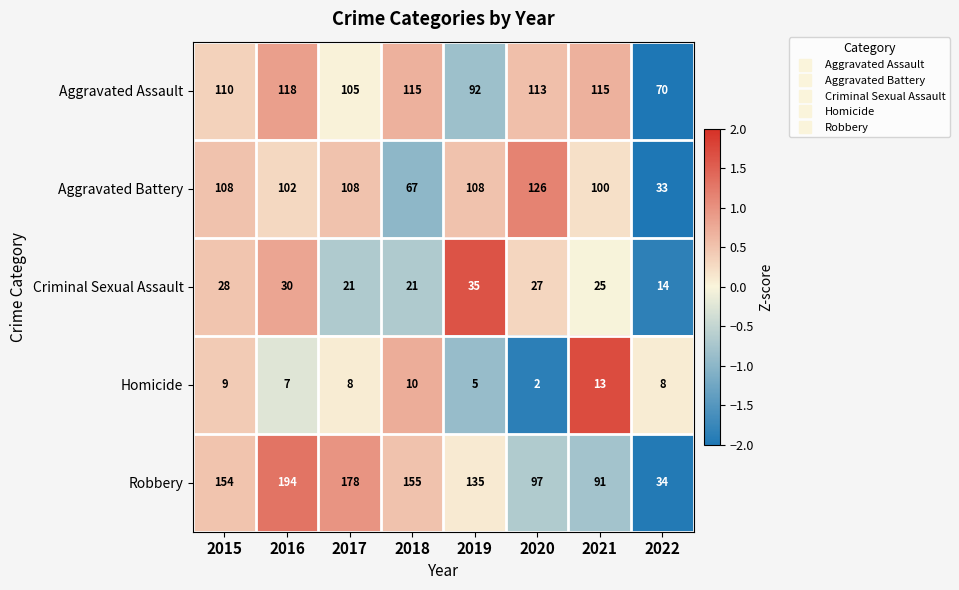

The Homicide series shows 3 at 2019. True or false?

False